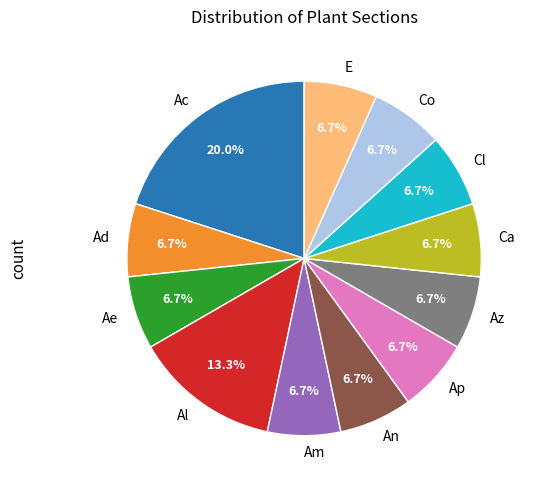

What percentage is the Cl slice, to the nearest percent?

7%